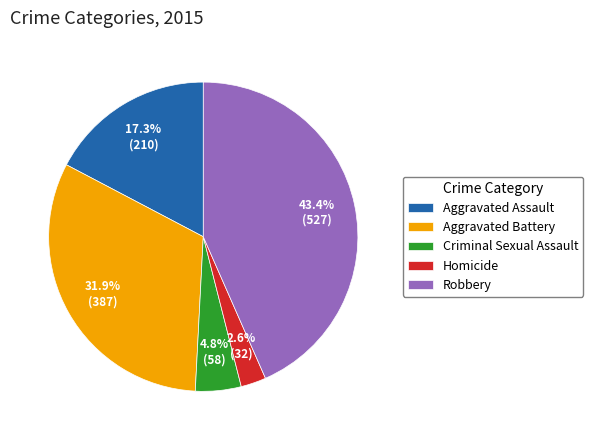

Is it true that Robbery is 43% of the pie?

True